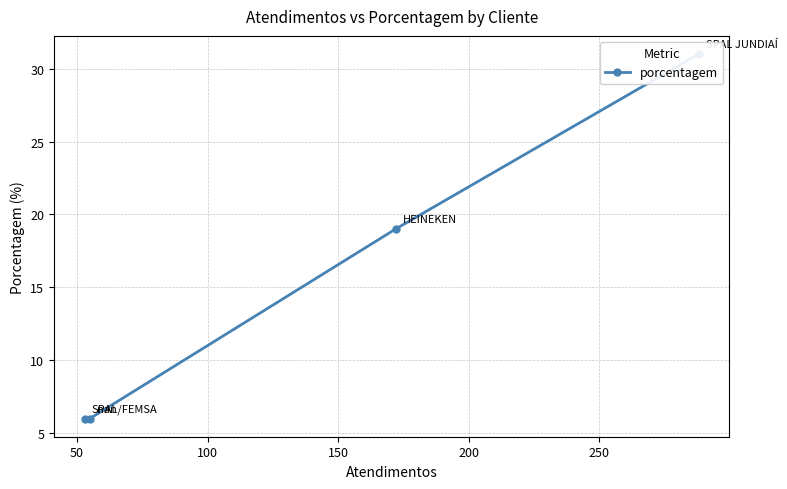

The chart shows a value of 4 at 100. True or false?

False